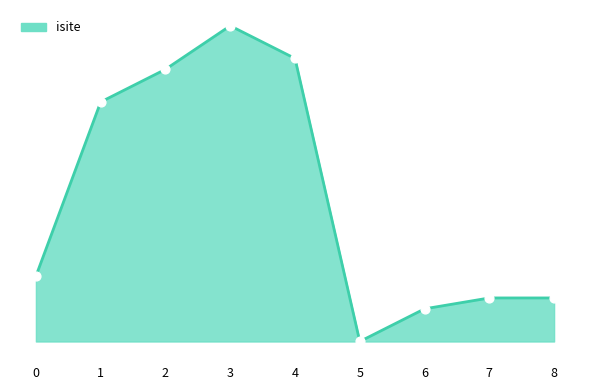

Between 3 and 4, which is larger?

3